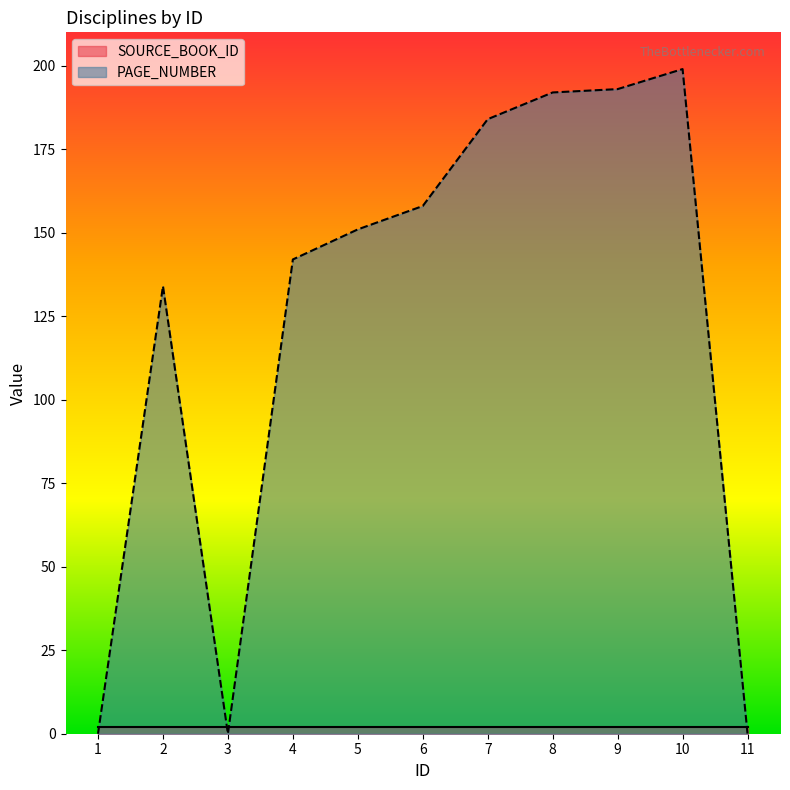

How many values are below 151?

5